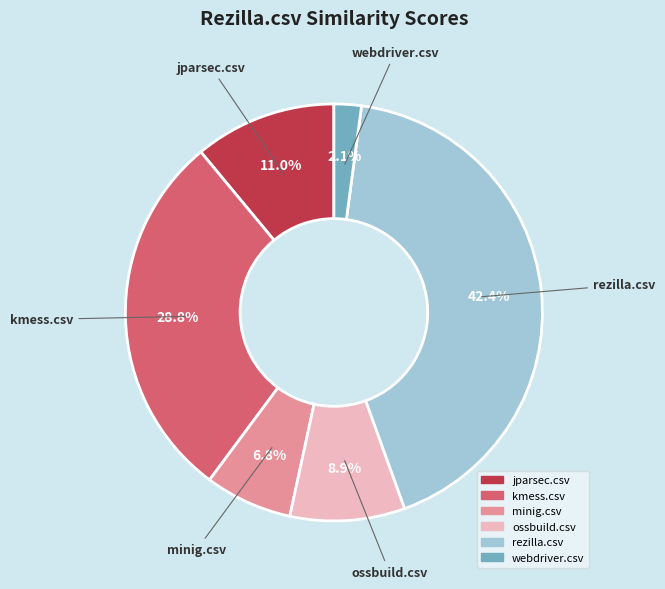

Between ossbuild.csv and rezilla.csv, which is larger?

rezilla.csv